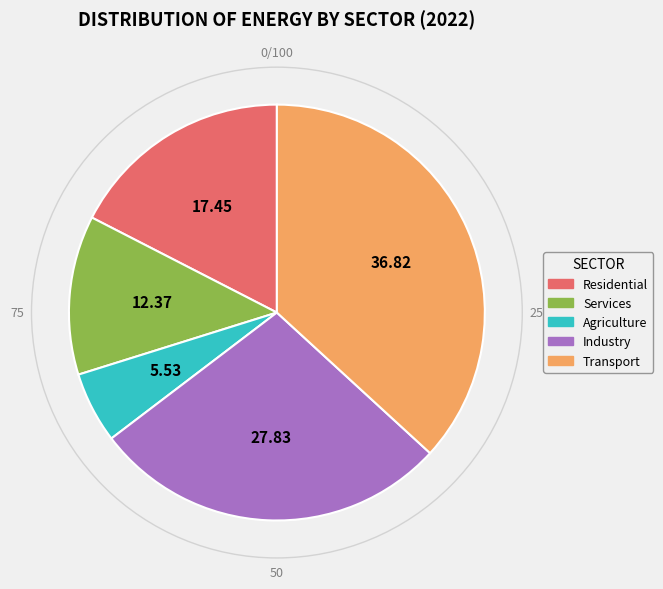

How many segments does this pie chart have?

5